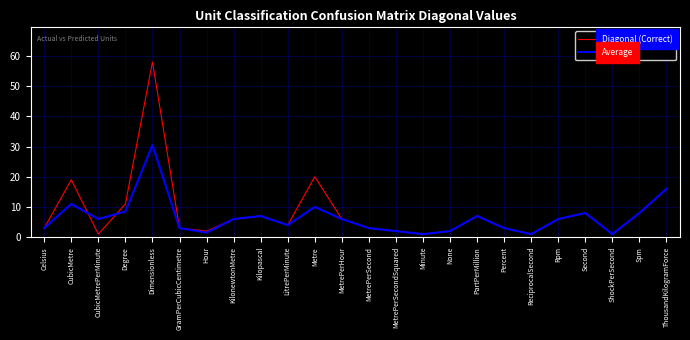

What is the difference between the Average values at CubicMetrePerMinute and Degree?

2.5